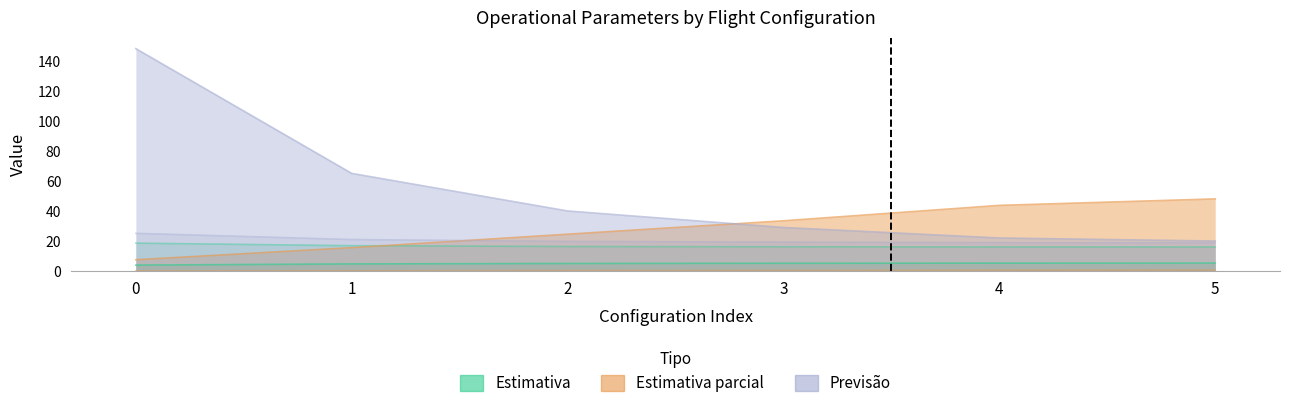

The N Voos series shows 5.4 at 4. True or false?

False